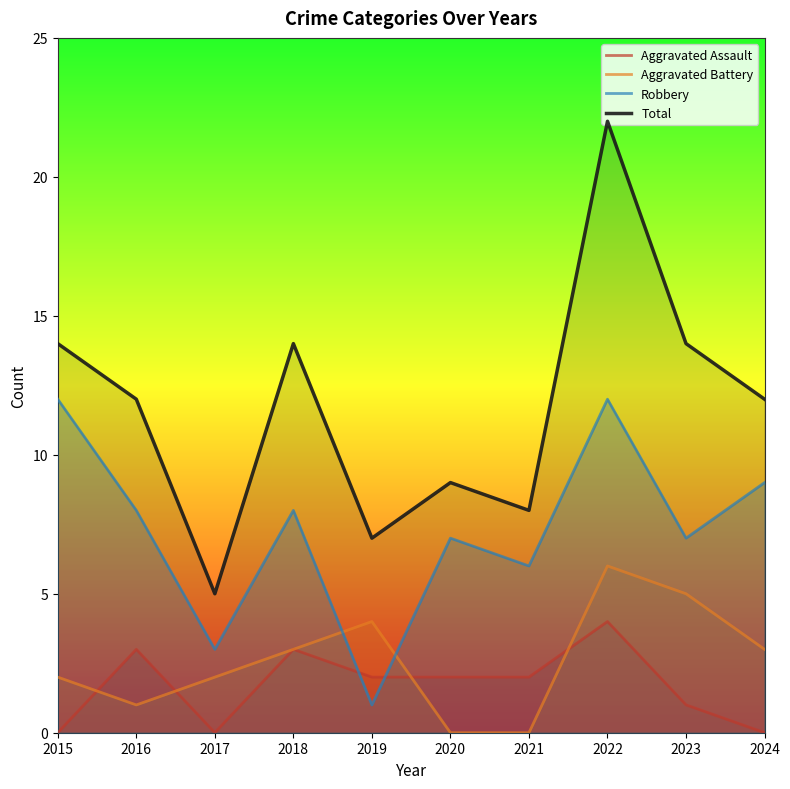

At which label does Aggravated Battery first exceed 3?

2019